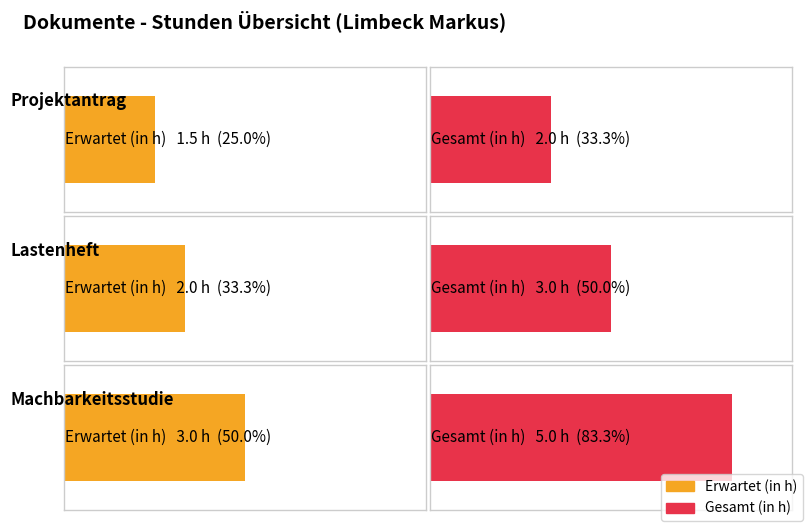

Is it true that Gesamt (in h) equals 2.3 at Machbarkeitsstudie?

False